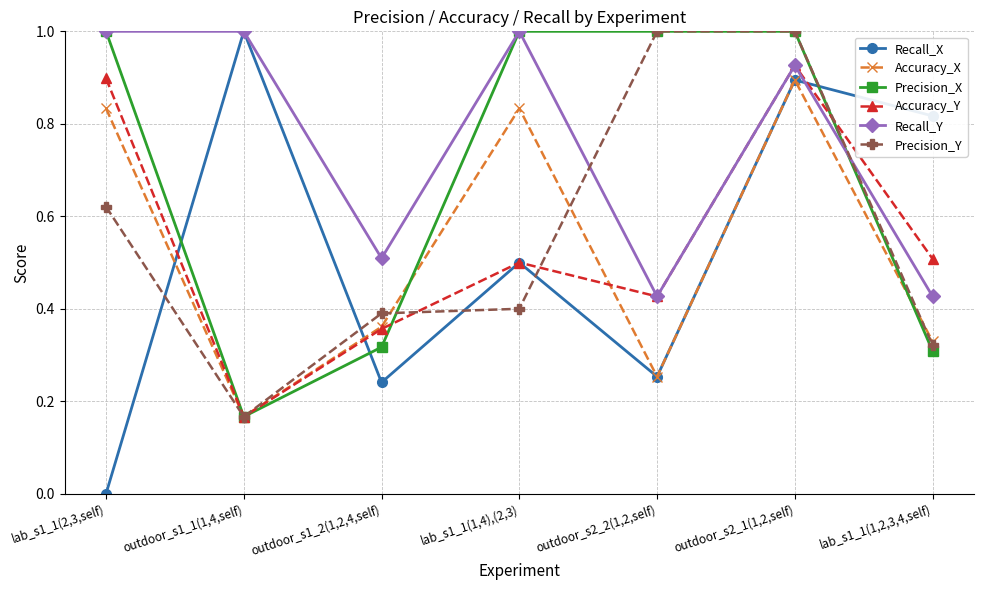

What is the label of the 6th point from the right?

outdoor_s1_1(1,4,self)